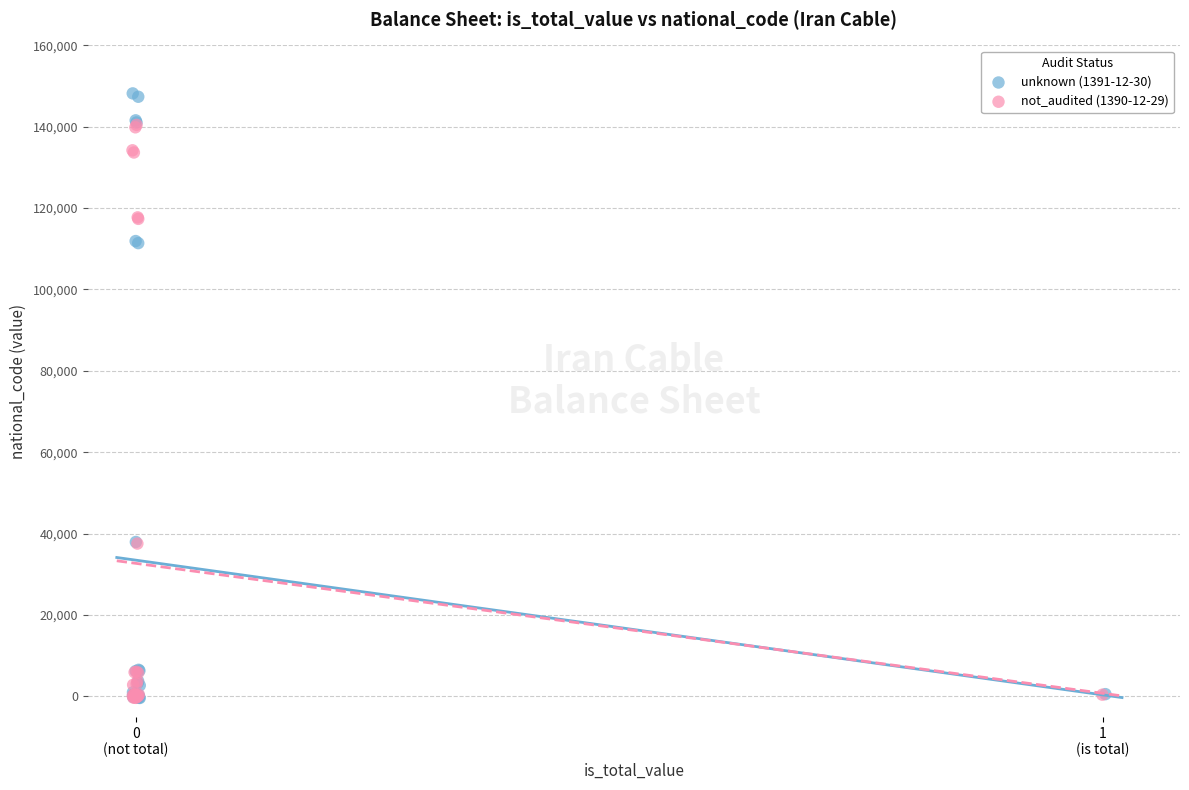

Which series contains the highest Y value?

unknown (1391-12-30)